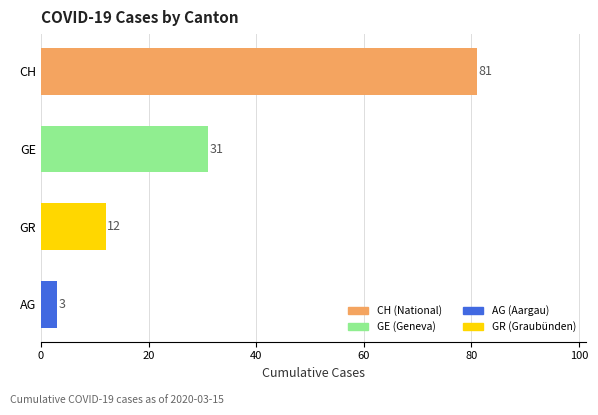

Count the values in the range 12 to 81.

3